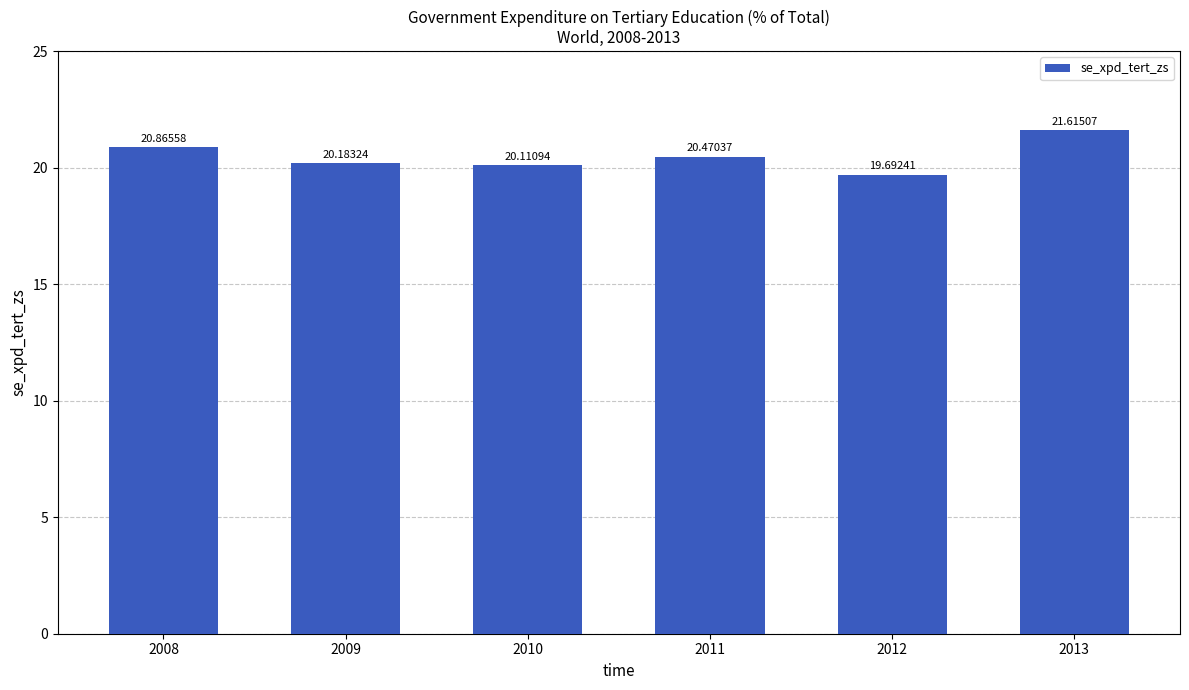

What is the difference between the values at 2013 and 2008?

0.7